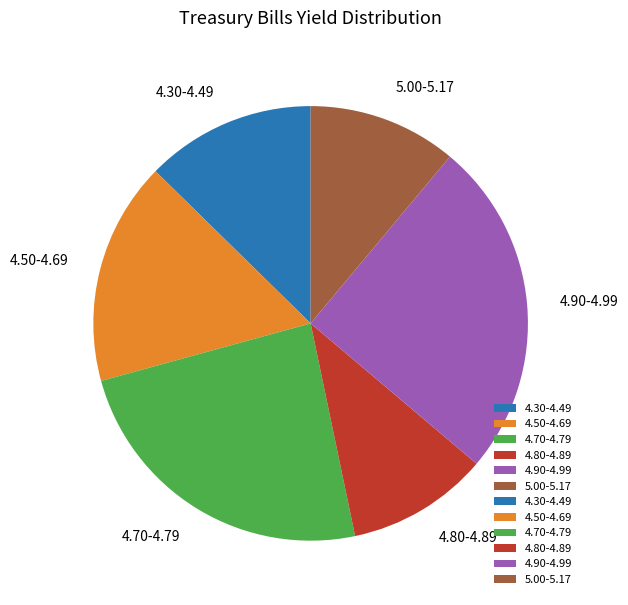

Is there a majority slice in this chart?

No